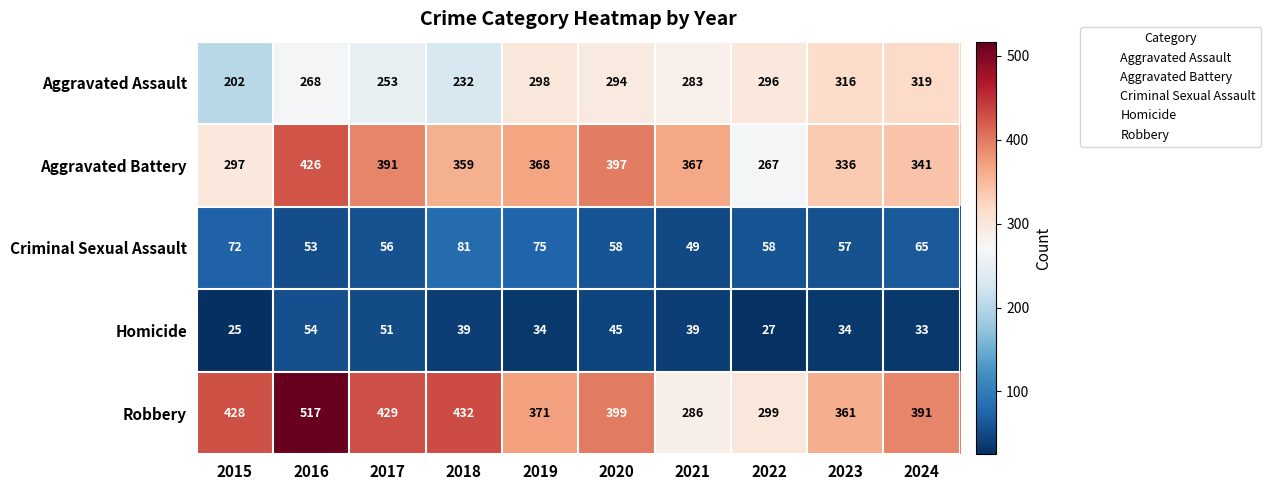

List the series in order of their peak value, highest first.

Robbery, Aggravated Battery, Aggravated Assault, Criminal Sexual Assault, Homicide